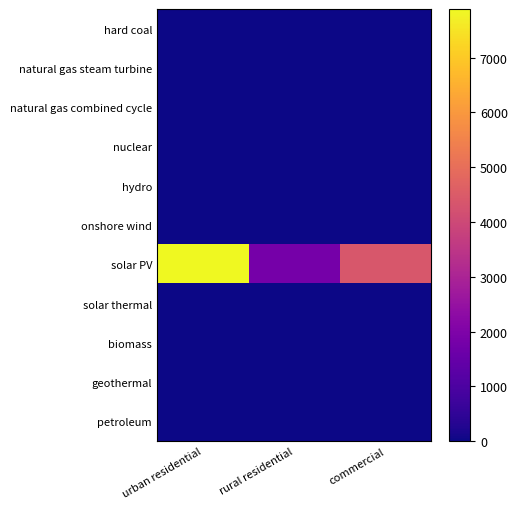

Which series has the largest total across all categories?

solar PV